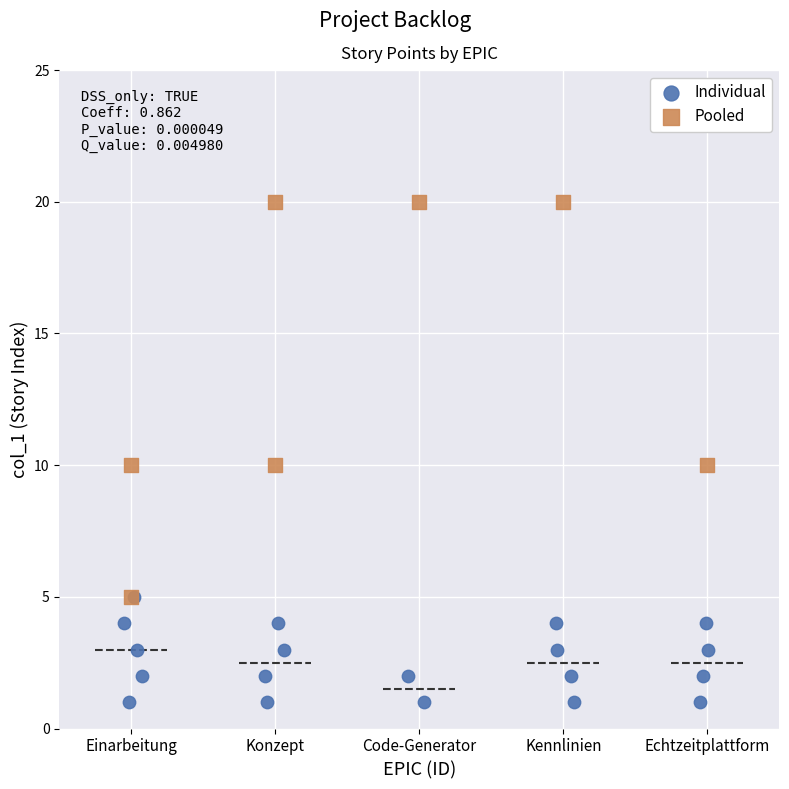

Which series reaches the maximum Y coordinate?

Pooled